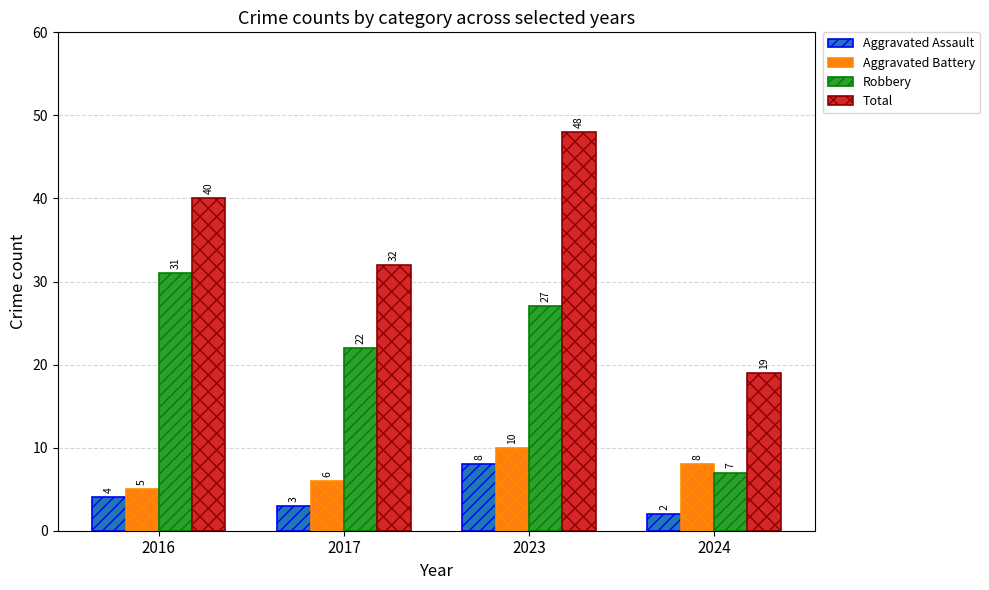

Where does the Robbery series first go above 27?

2016